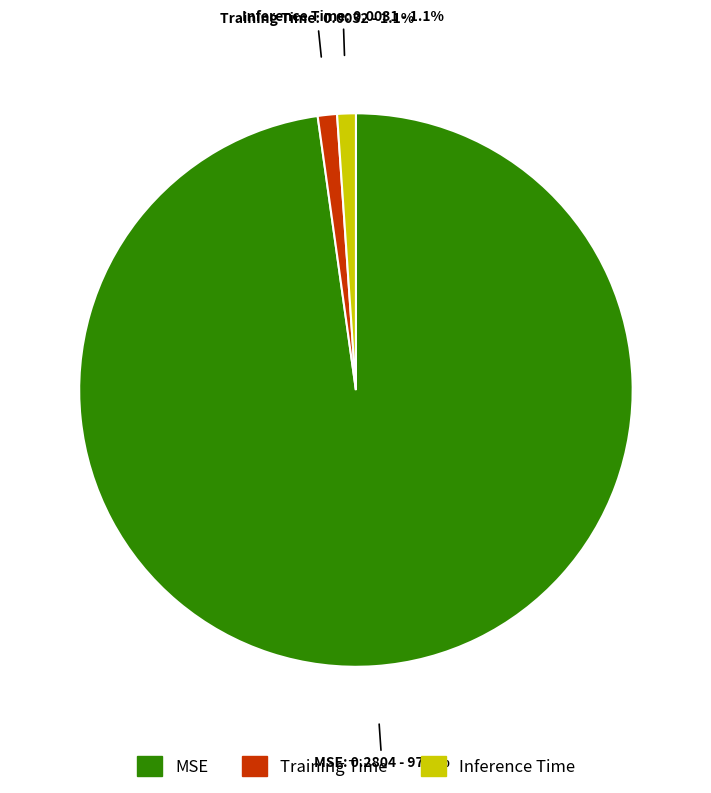

Which has a higher value, Training Time or MSE?

MSE